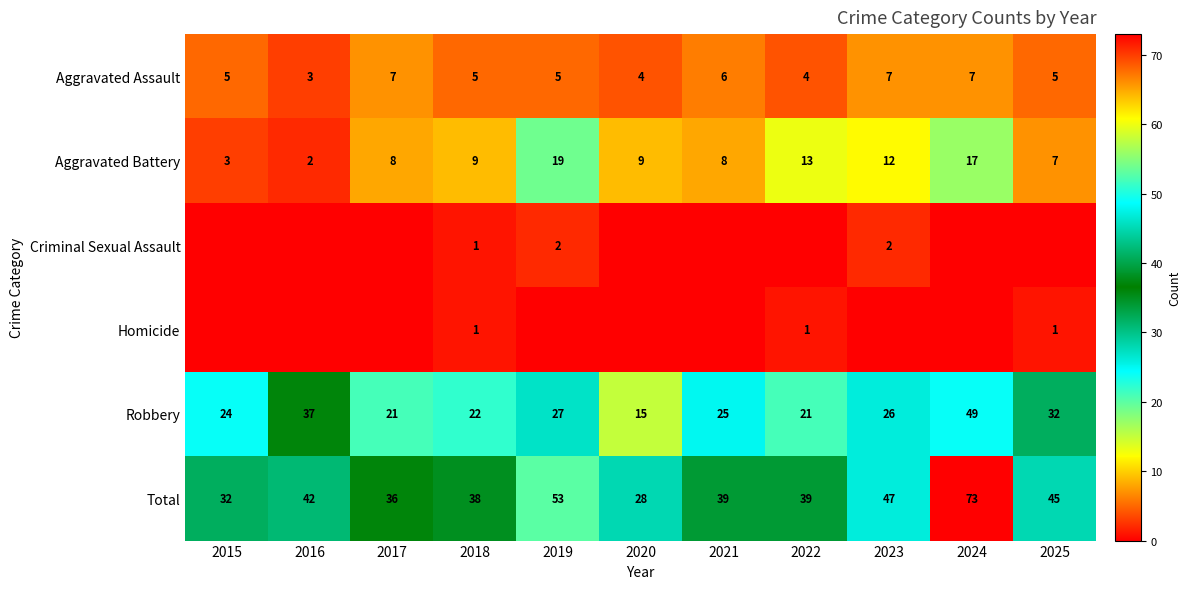

What is the difference between the Aggravated Battery values at 2017 and 2022?

5